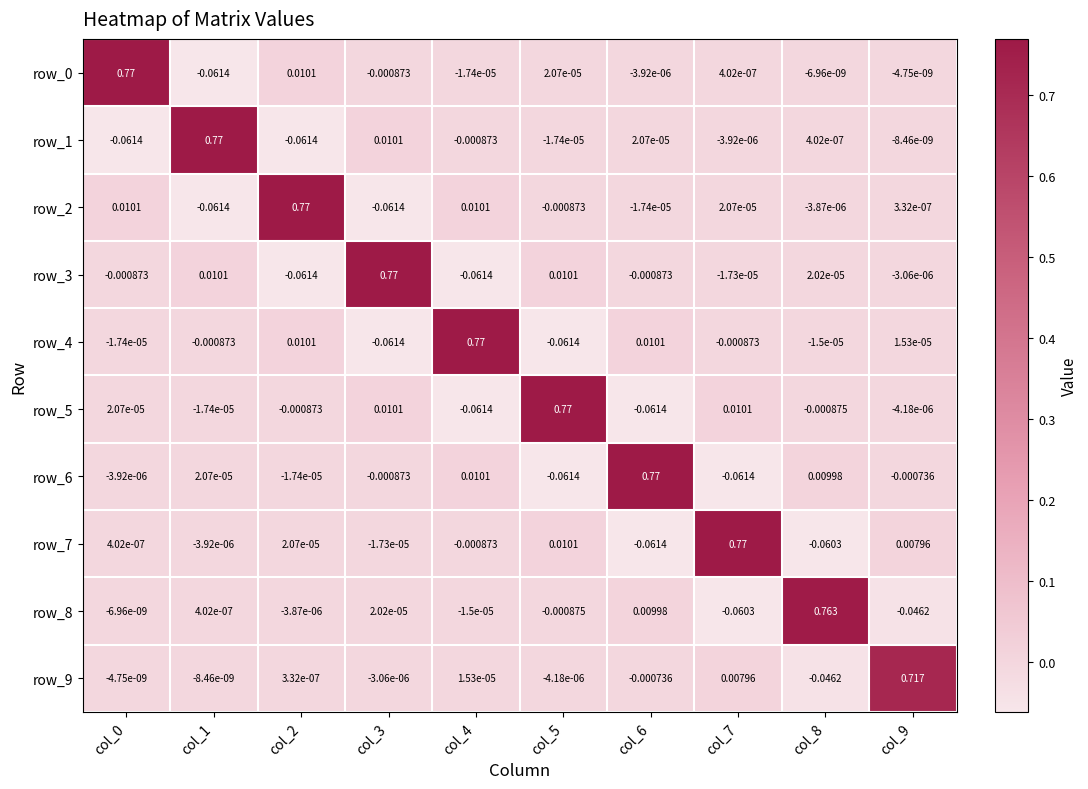

What is the difference between the second highest and minimum values in the row_2 series?

0.1